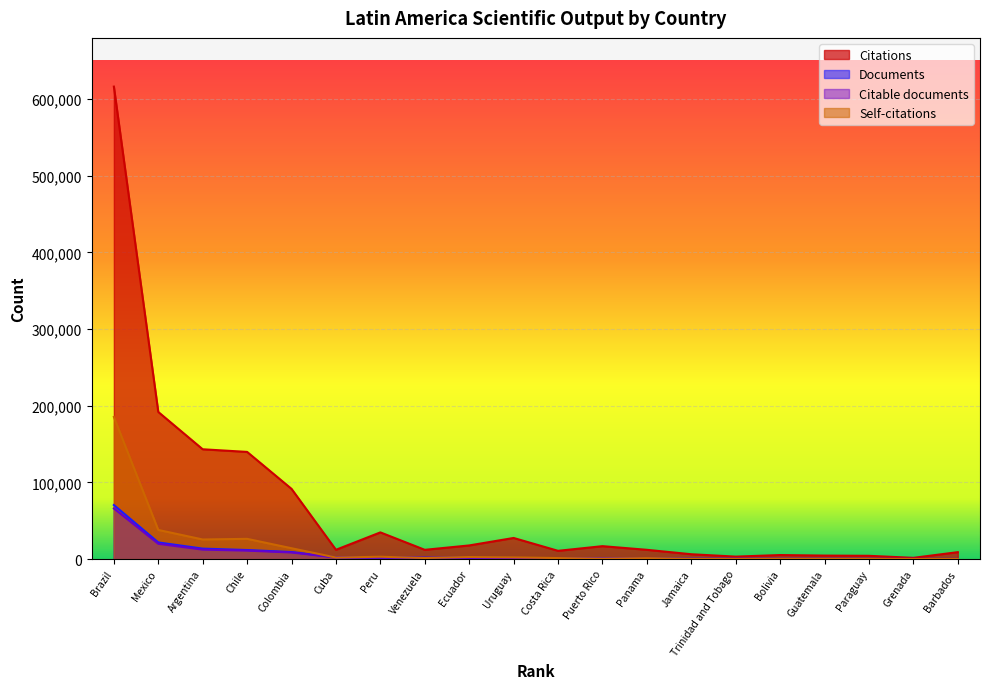

Reading left to right, extract all data points from this chart.

Documents: Brazil=70484	Mexico=21669	Argentina=13611	Chile=11765	Colombia=9154	Cuba=2207	Peru=2114	Venezuela=1805	Ecuador=1686	Uruguay=1392	Costa Rica=878	Puerto Rico=782	Panama=531	Jamaica=399	Trinidad and Tobago=356	Bolivia=328	Guatemala=281	Paraguay=226	Grenada=155	Barbados=149
Citable documents: Brazil=65993	Mexico=19918	Argentina=12291	Chile=10986	Colombia=8556	Cuba=2057	Peru=1879	Venezuela=1666	Ecuador=1585	Uruguay=1271	Costa Rica=804	Puerto Rico=704	Panama=488	Jamaica=307	Trinidad and Tobago=299	Bolivia=303	Guatemala=254	Paraguay=204	Grenada=106	Barbados=105
Citations: Brazil=616442	Mexico=191916	Argentina=143229	Chile=139796	Colombia=91568	Cuba=12079	Peru=34787	Venezuela=12037	Ecuador=17761	Uruguay=27502	Costa Rica=10729	Puerto Rico=16807	Panama=12051	Jamaica=6269	Trinidad and Tobago=3183	Bolivia=5221	Guatemala=4511	Paraguay=4221	Grenada=1589	Barbados=8983
Self-citations: Brazil=185390	Mexico=37976	Argentina=25535	Chile=26364	Colombia=14102	Cuba=1950	Peru=3029	Venezuela=1358	Ecuador=2641	Uruguay=2171	Costa Rica=1293	Puerto Rico=545	Panama=1171	Jamaica=232	Trinidad and Tobago=174	Bolivia=338	Guatemala=261	Paraguay=192	Grenada=80	Barbados=94